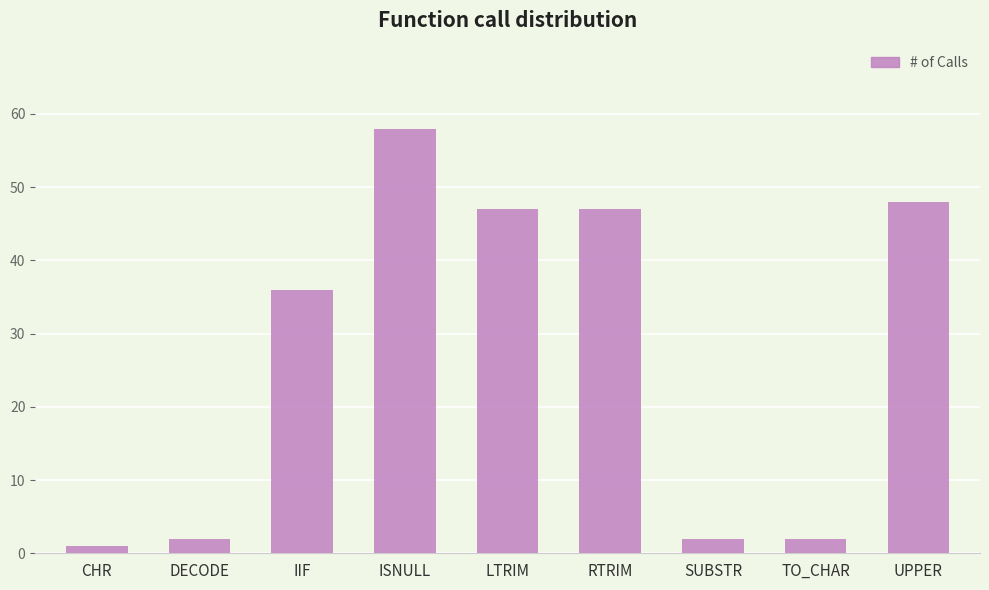

Reading right to left, what are all the values shown in this chart?

48	2	2	47	47	58	36	2	1